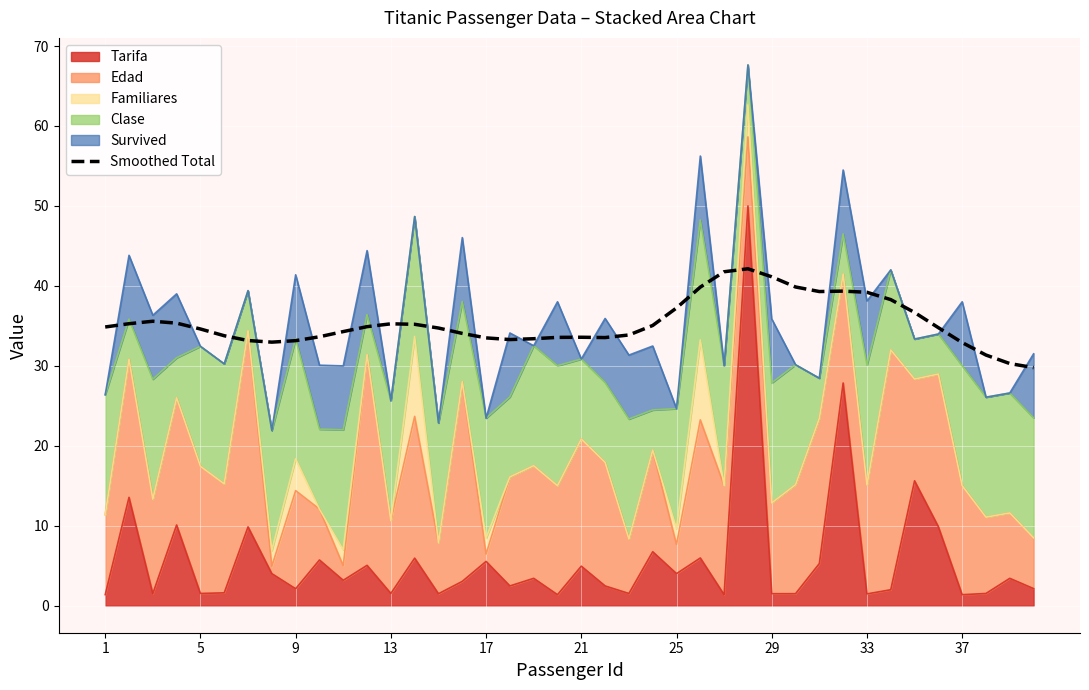

Between 5 and 21, which is larger?

5